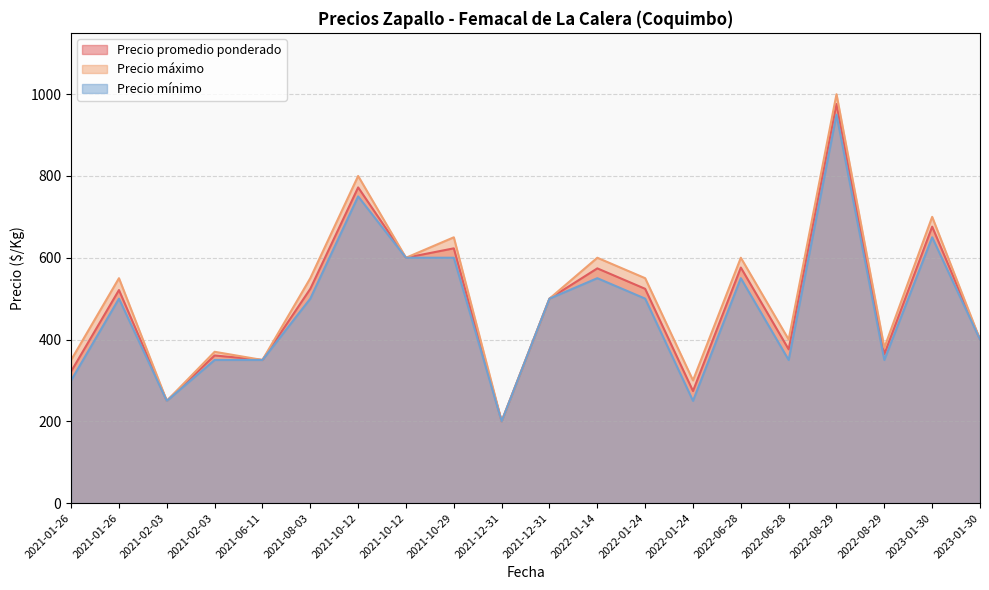

The value of Precio promedio ponderado at 2021-02-03 is 250. True or false?

True